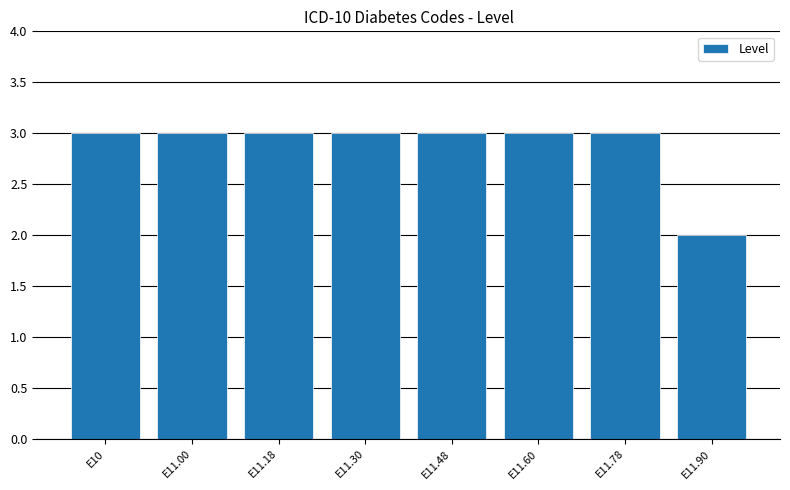

Does the chart contain stacked bars?

No